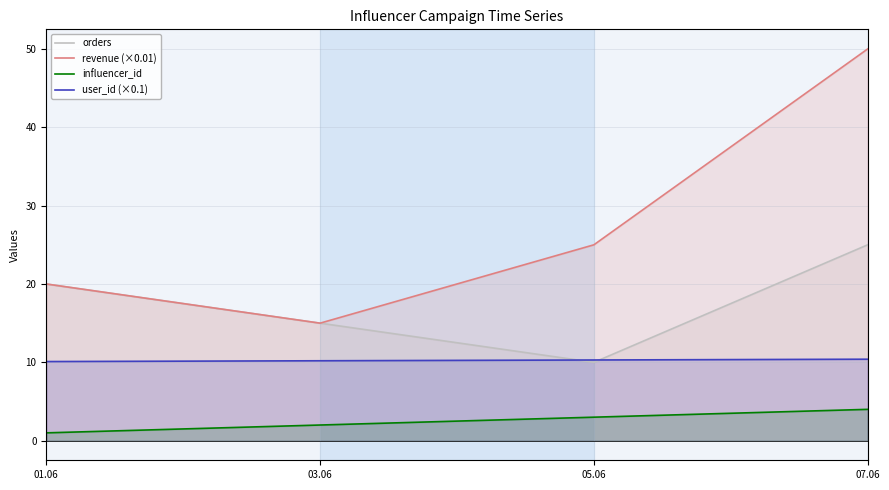

At how many categories does at least one series exceed 46?

1